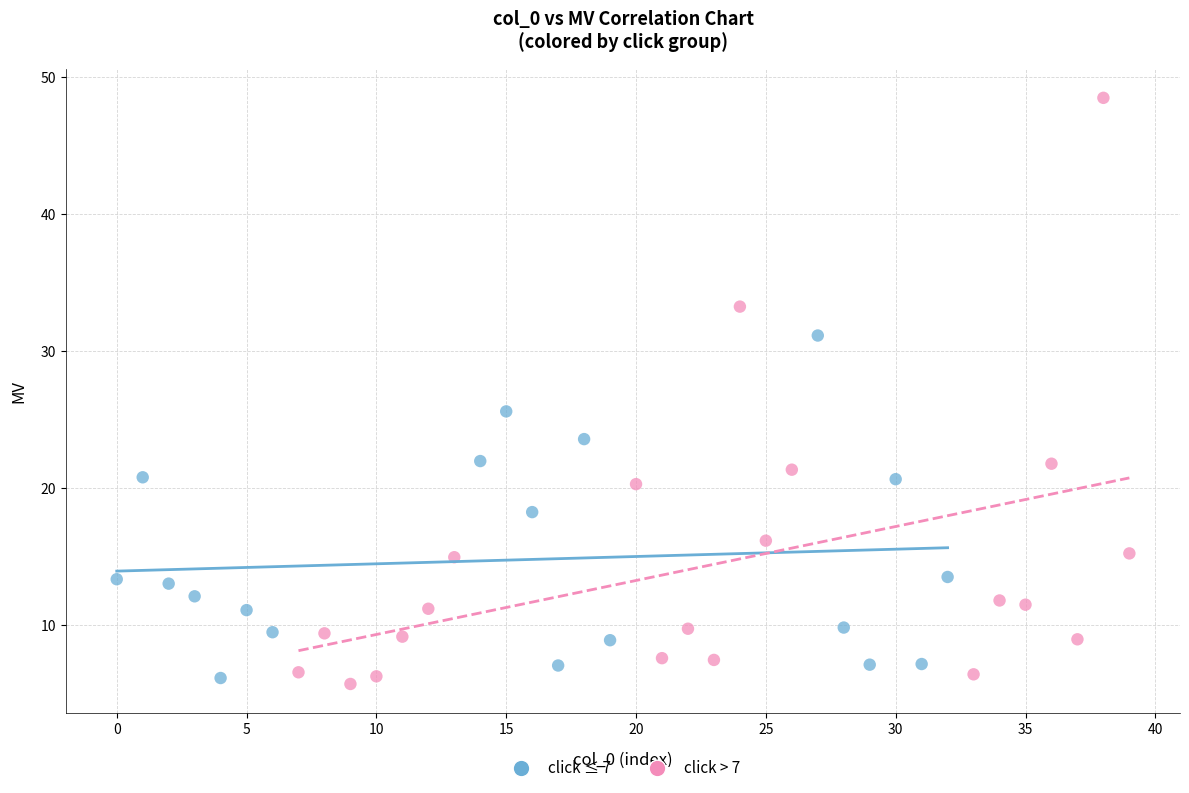

Which series reaches the maximum Y coordinate?

click > 7